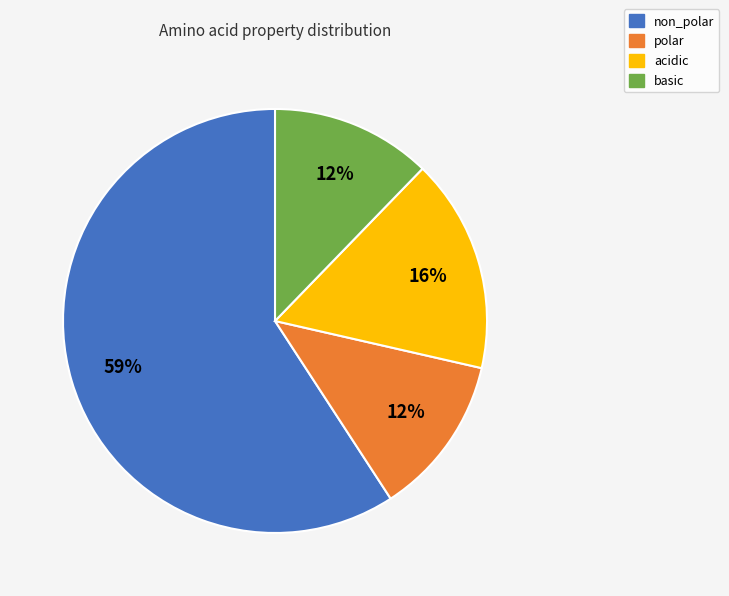

Between acidic and non_polar, which is larger?

non_polar